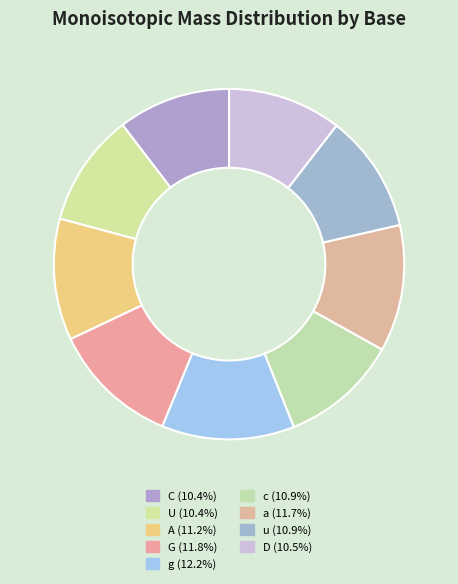

To the nearest percent, what percentage of the pie is U?

10%